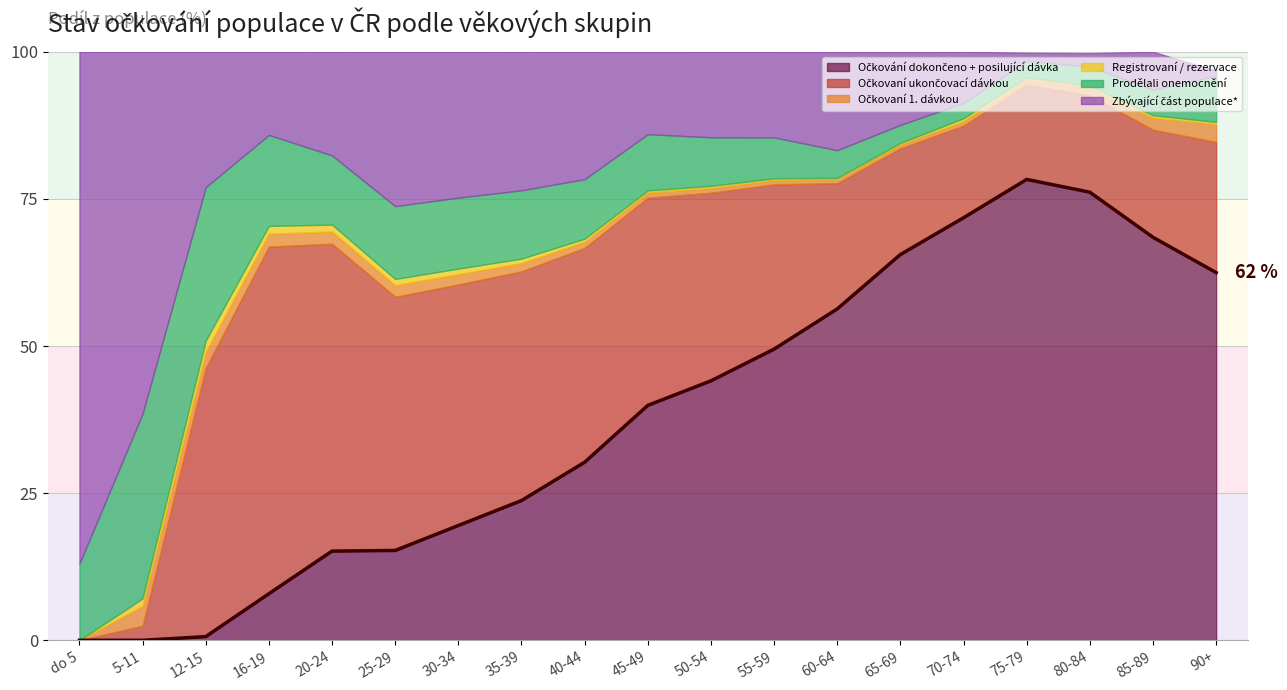

How many data points does each series have?

19